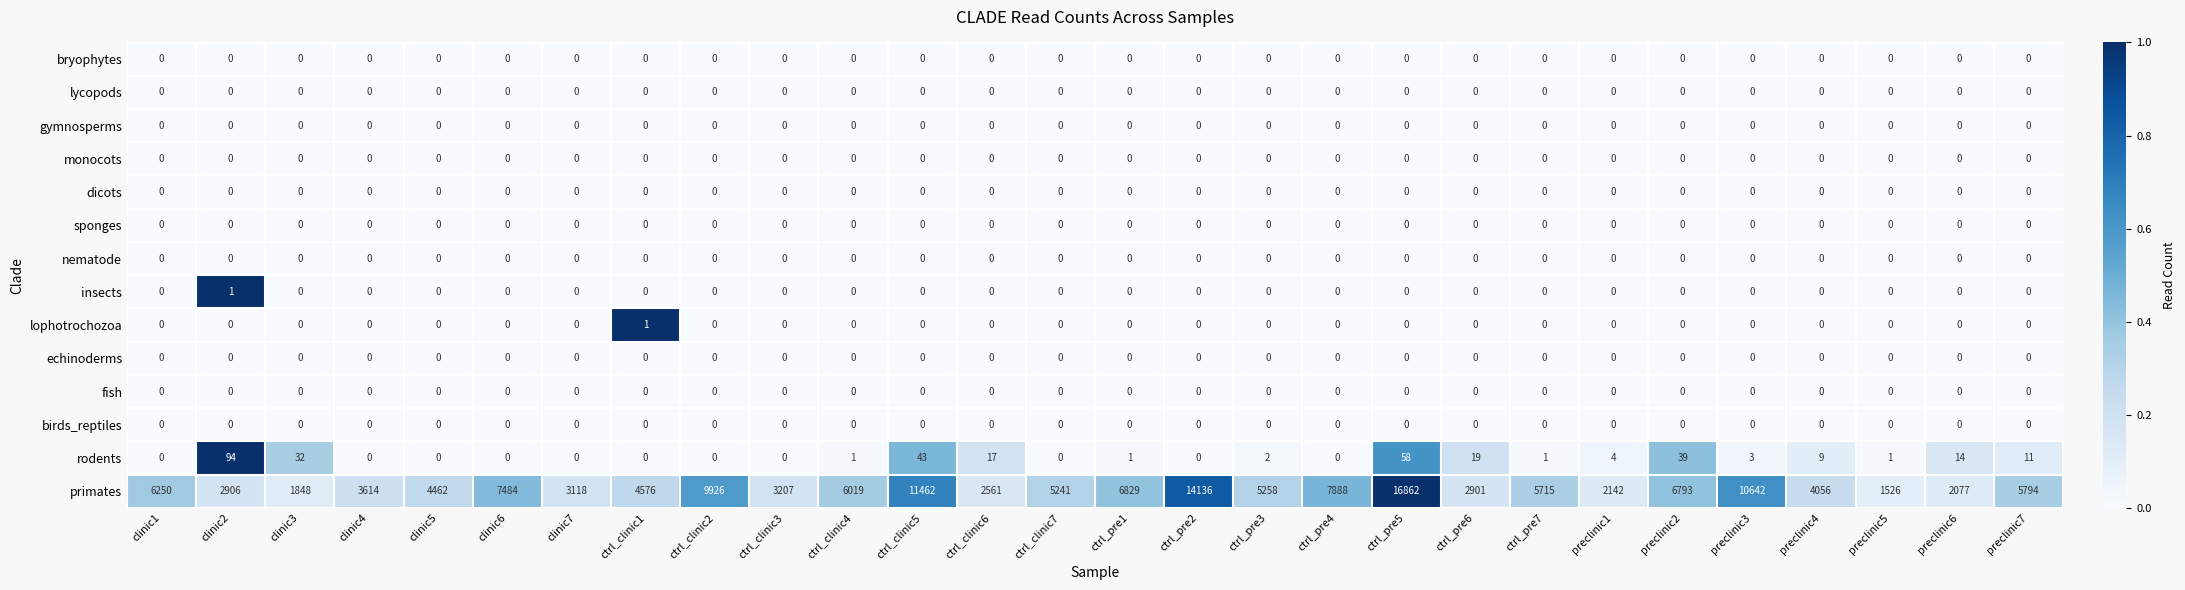

How many categories are shown in the chart?

28